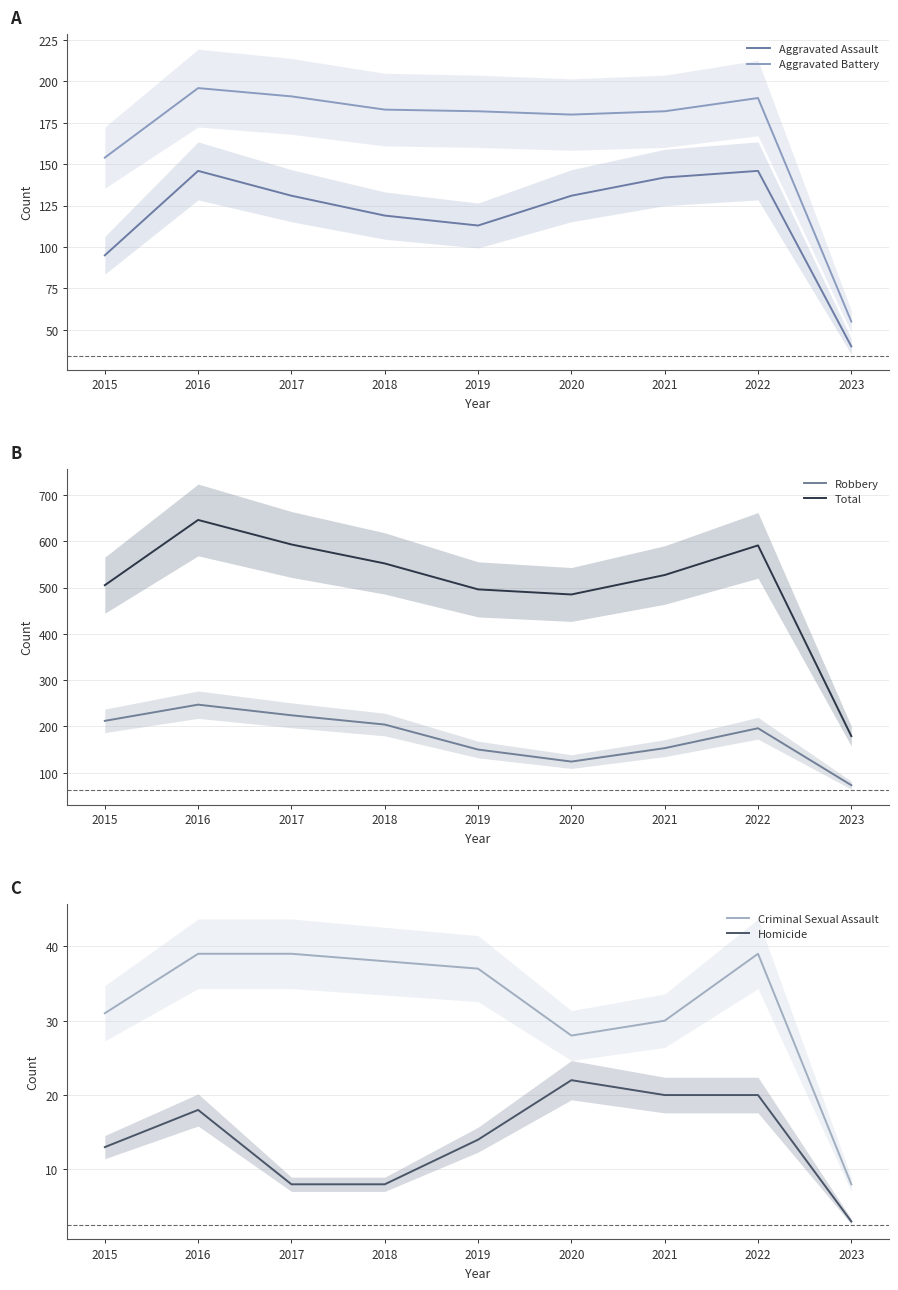

What is the spread (max minus min) of values at 2015?

492